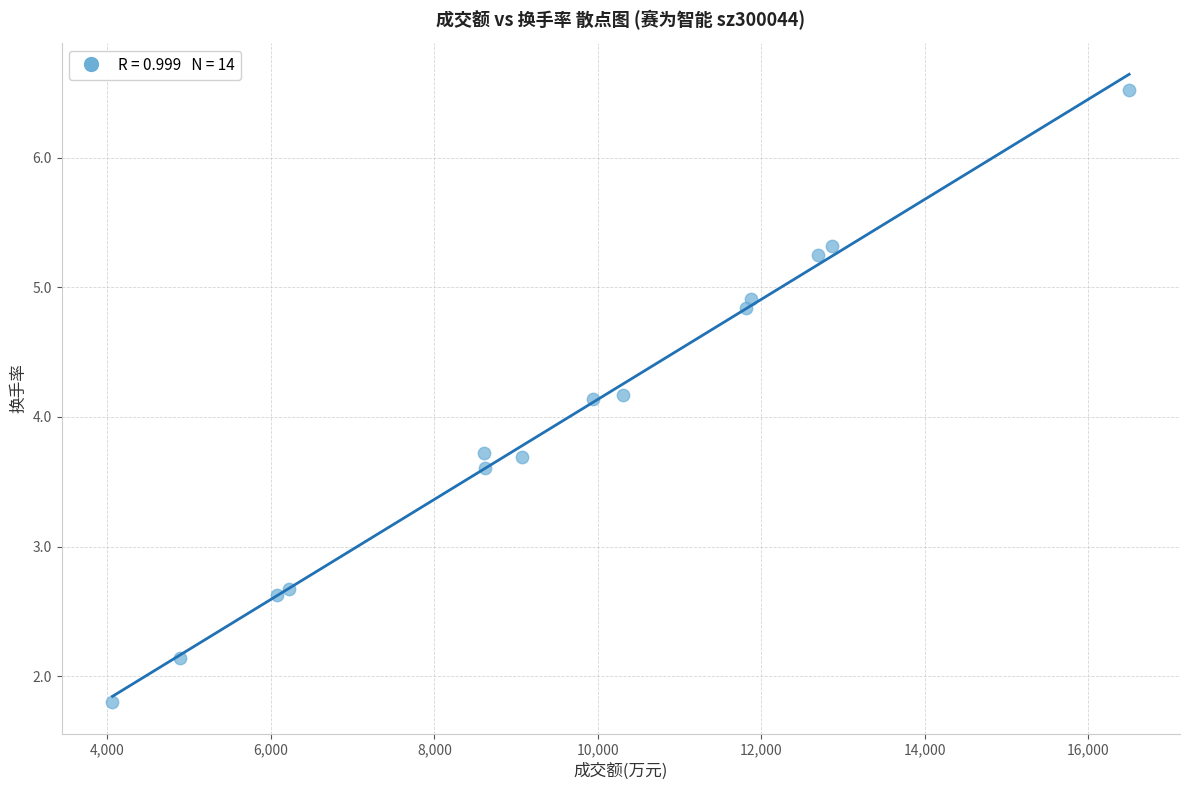

What is the range of X values (max minus min)?

12437.0